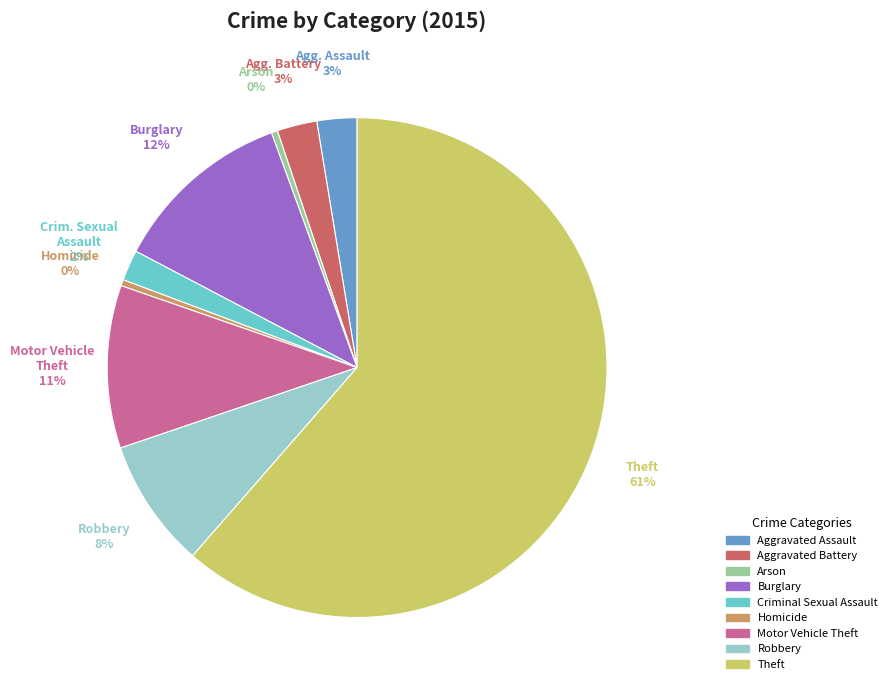

Is the sum of Arson and Motor Vehicle Theft greater than half?

No